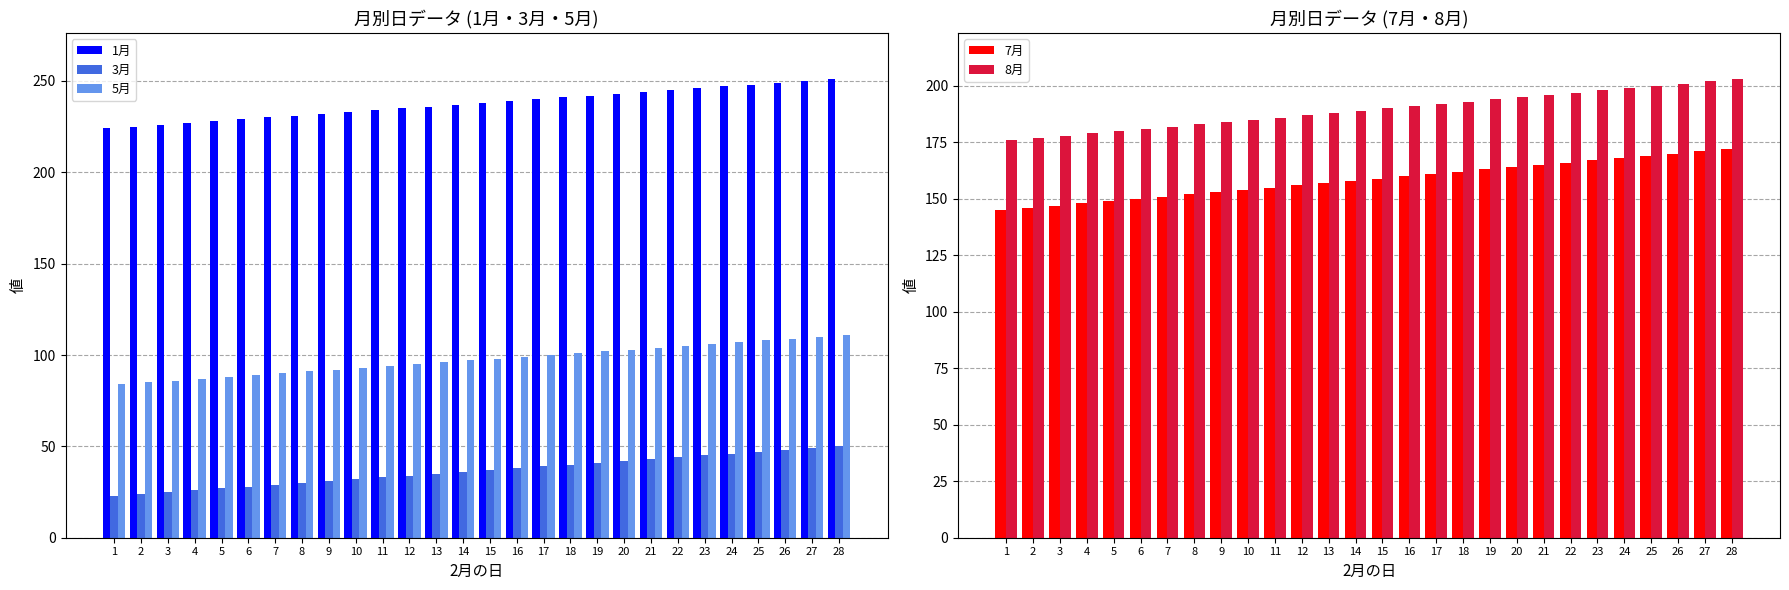

Count the number of categories in the chart.

28